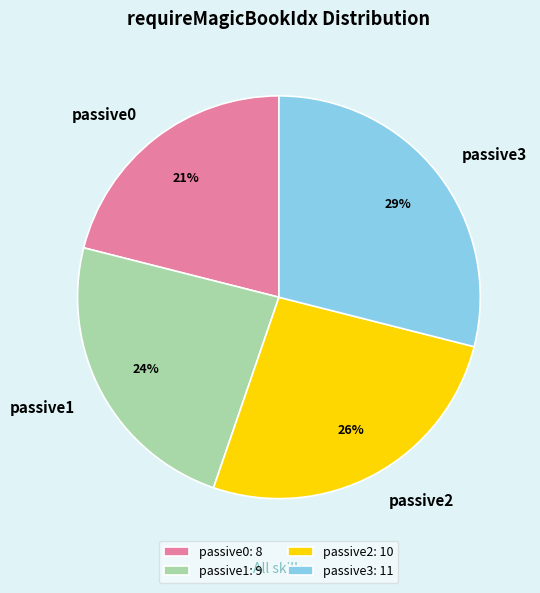

To the nearest percent, what is the difference between the largest and smallest slice percentages?

8%